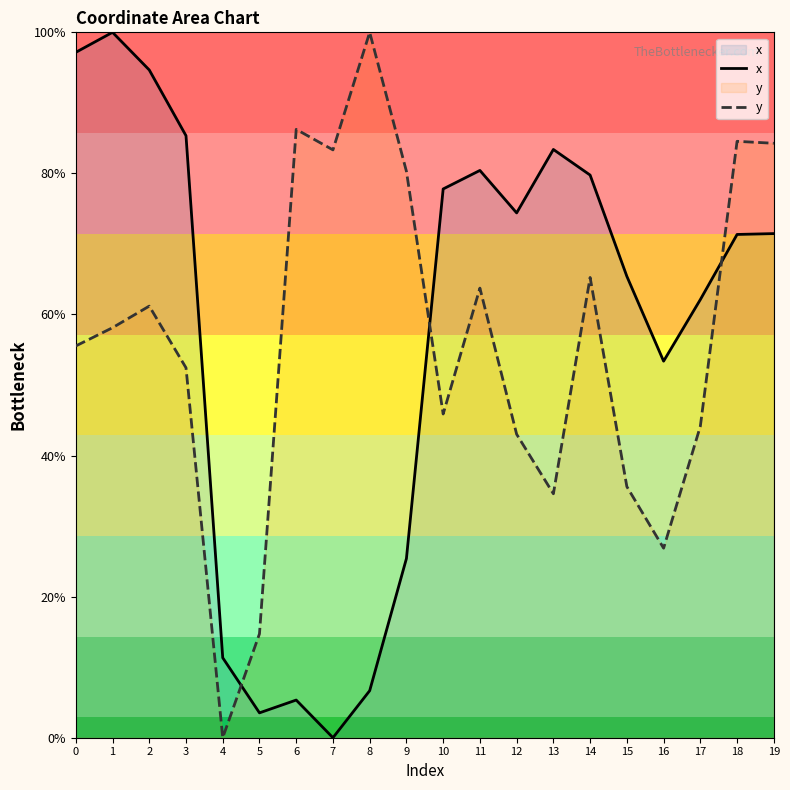

How many values in the x series are below 71?

9